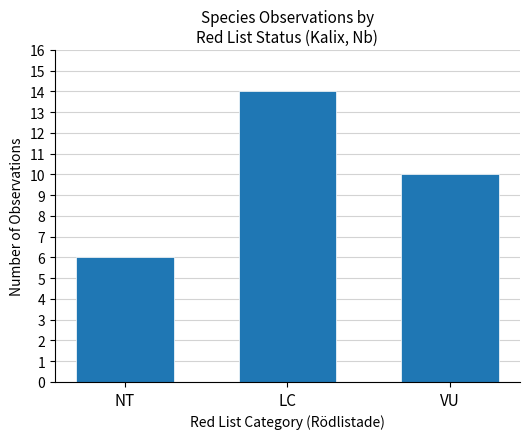

What is the change in value from NT to LC?

+8